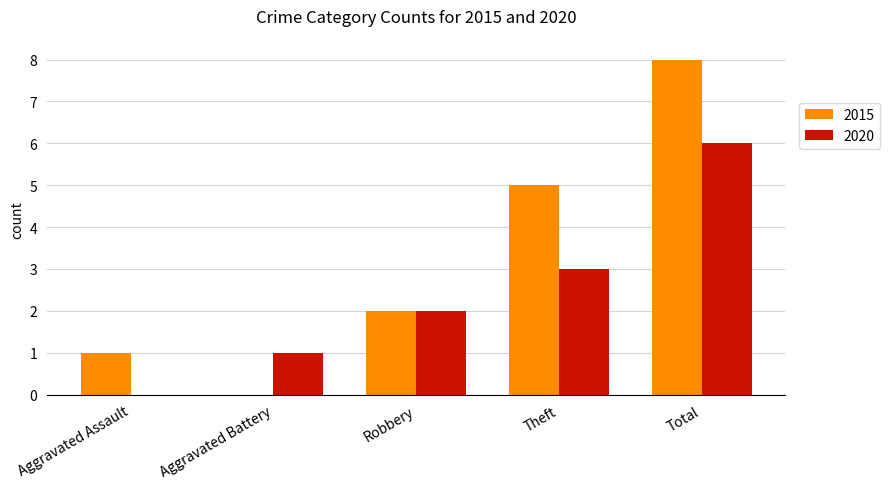

The value of 2015 at Aggravated Battery is 3. True or false?

False